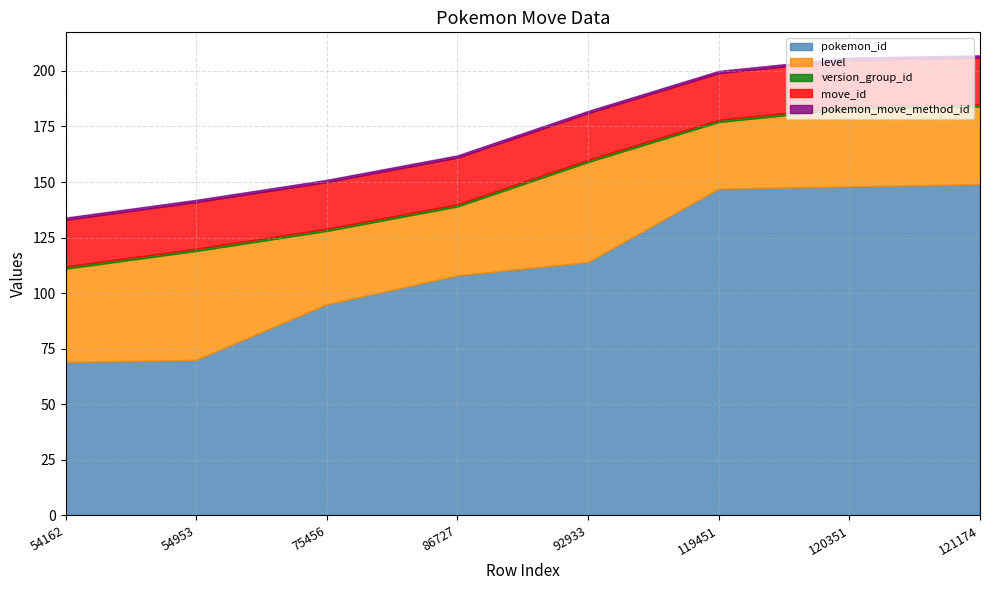

True or false: pokemon_id and pokemon_move_method_id intersect in this chart.

False